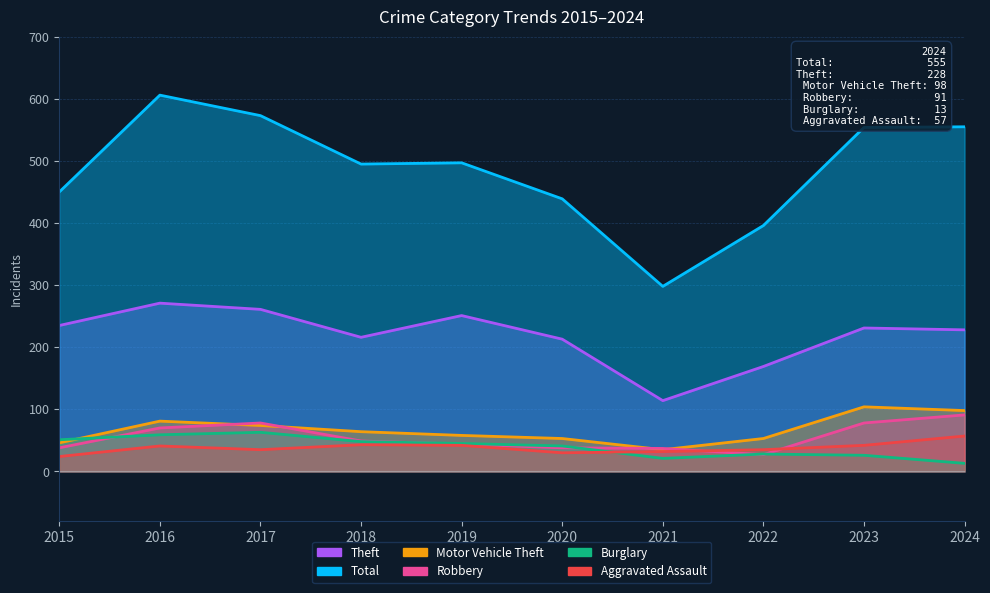

Reading left to right, extract all data points from this chart.

Theft: 235	271	261	216	251	213	114	169	231	228
Total: 450	606	573	495	497	439	298	396	554	555
Motor Vehicle Theft: 46	81	74	64	58	53	35	53	104	98
Robbery: 38	70	78	49	44	38	37	27	78	91
Burglary: 51	59	63	48	45	41	21	28	26	13
Aggravated Assault: 24	41	35	43	42	30	32	35	42	57